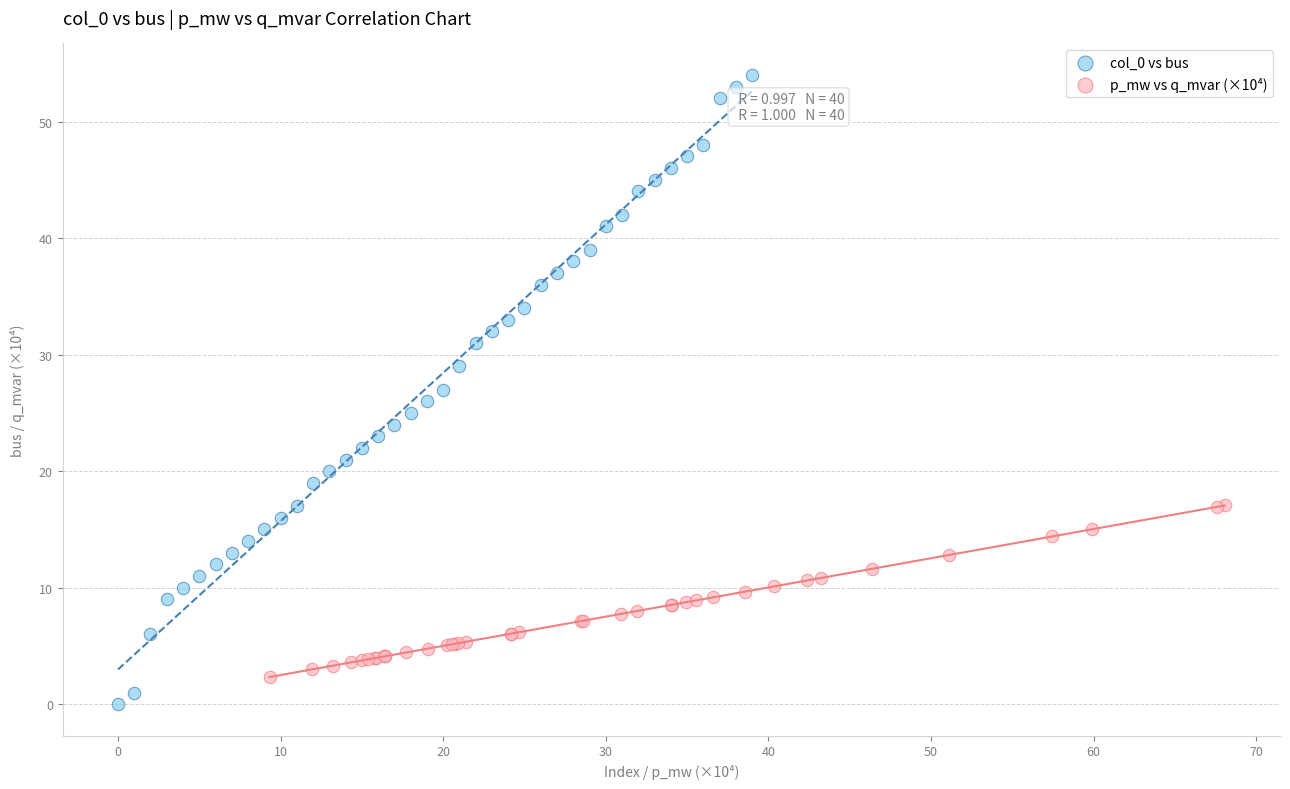

Which series has the widest spread of Y values?

col_0 vs bus